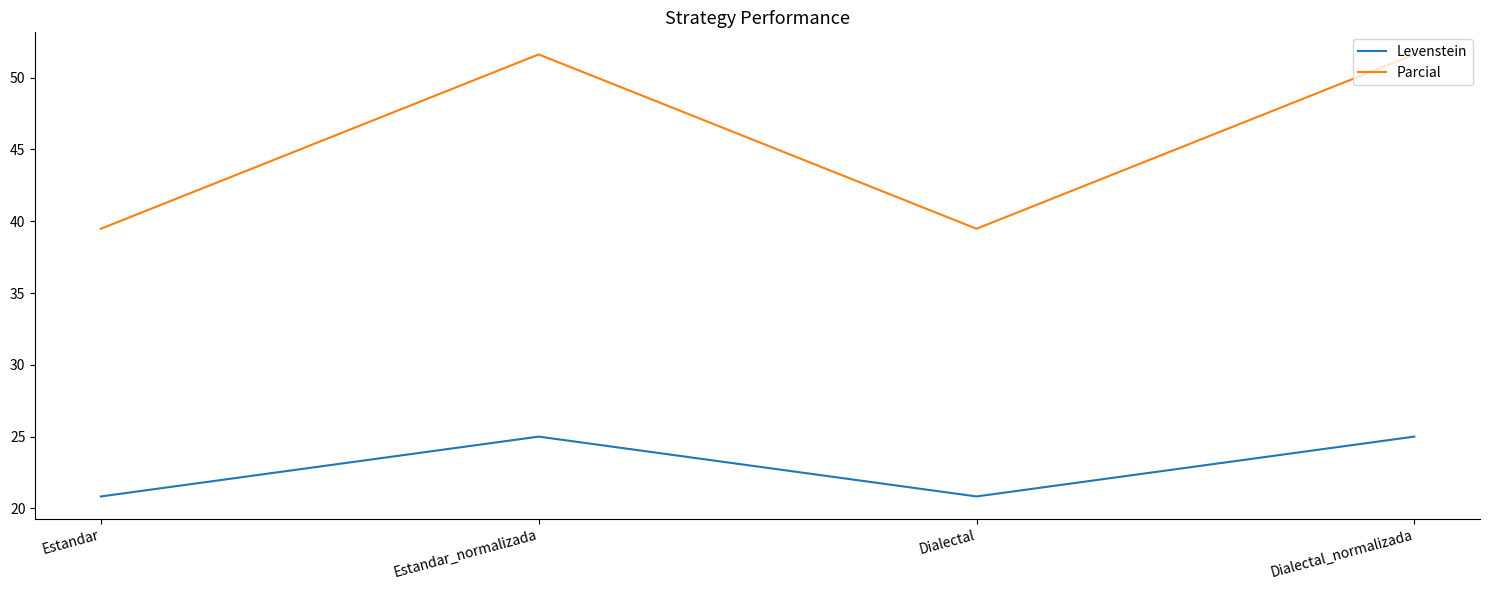

List the series in order of their overall mean, lowest first.

Levenstein, Parcial